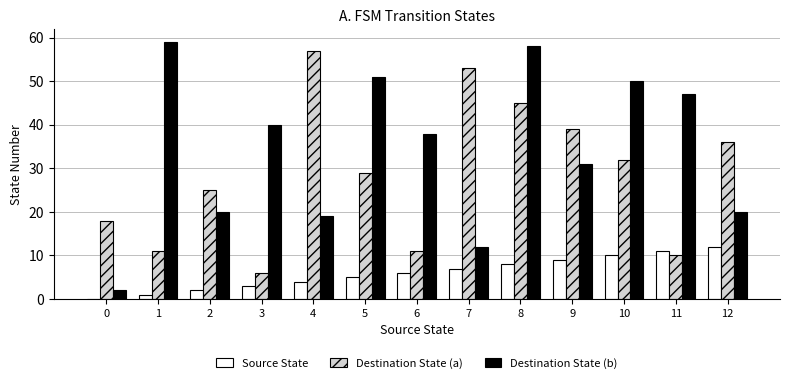

What is the total value across all series at 7?

72